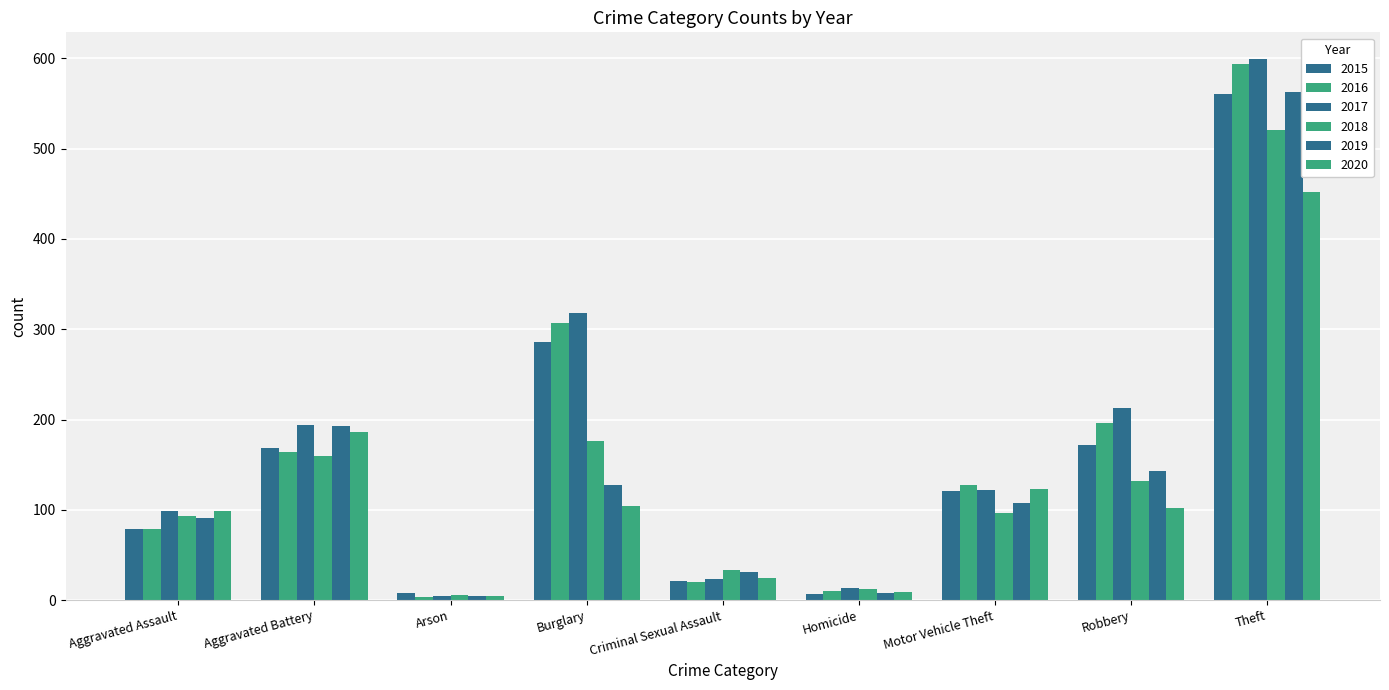

What is the difference between the second highest and minimum values in the 2015 series?

279